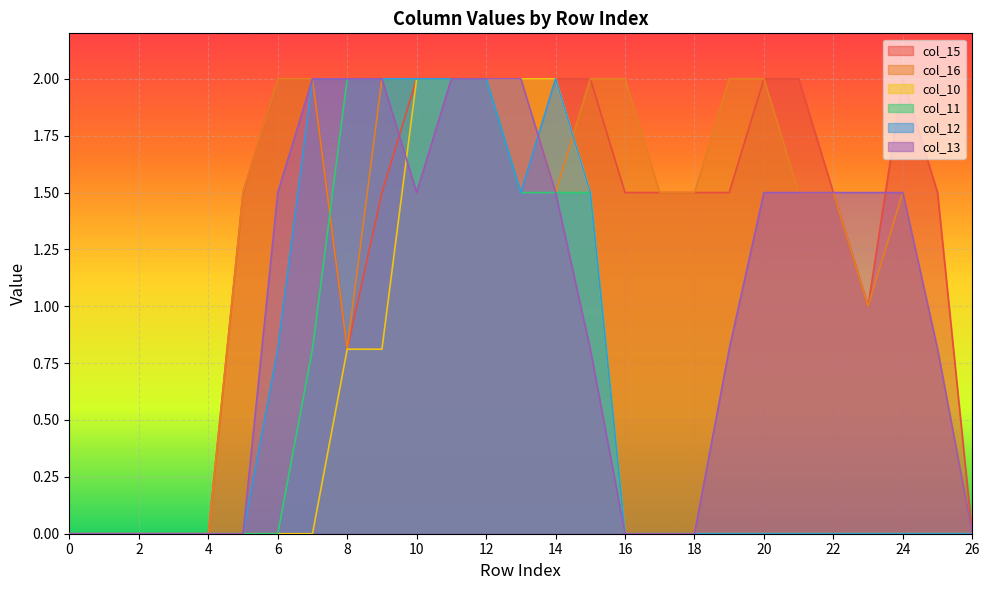

True or false: col_13 has a value of 0.8 at 22.

False